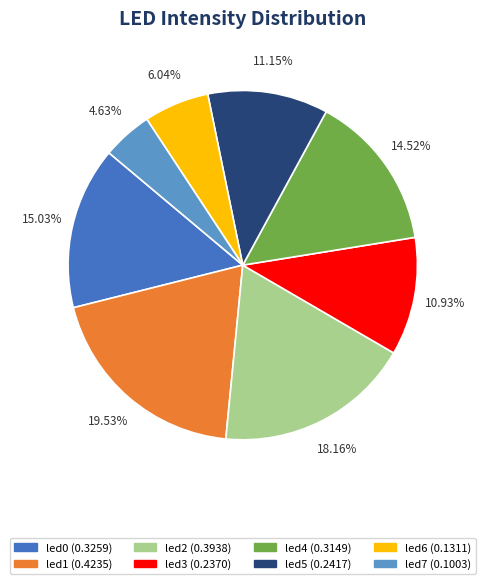

Which slice is the largest?

led1